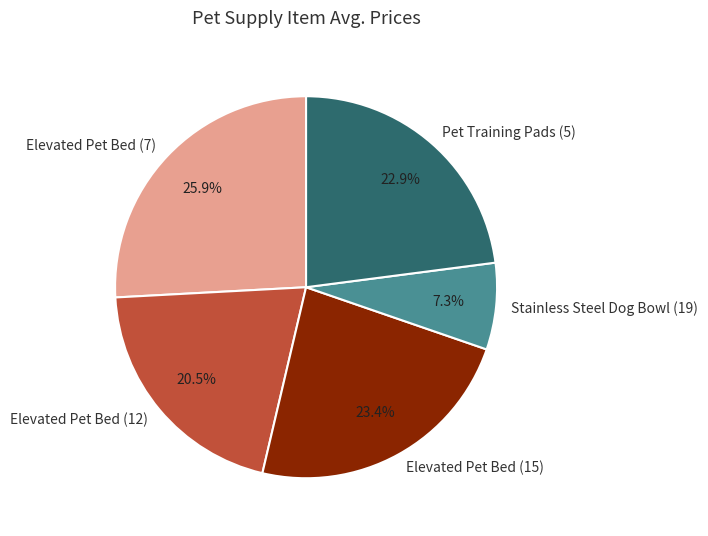

Combined, what portion of the pie is Pet Training Pads (5) and Elevated Pet Bed (15)?

46.3%